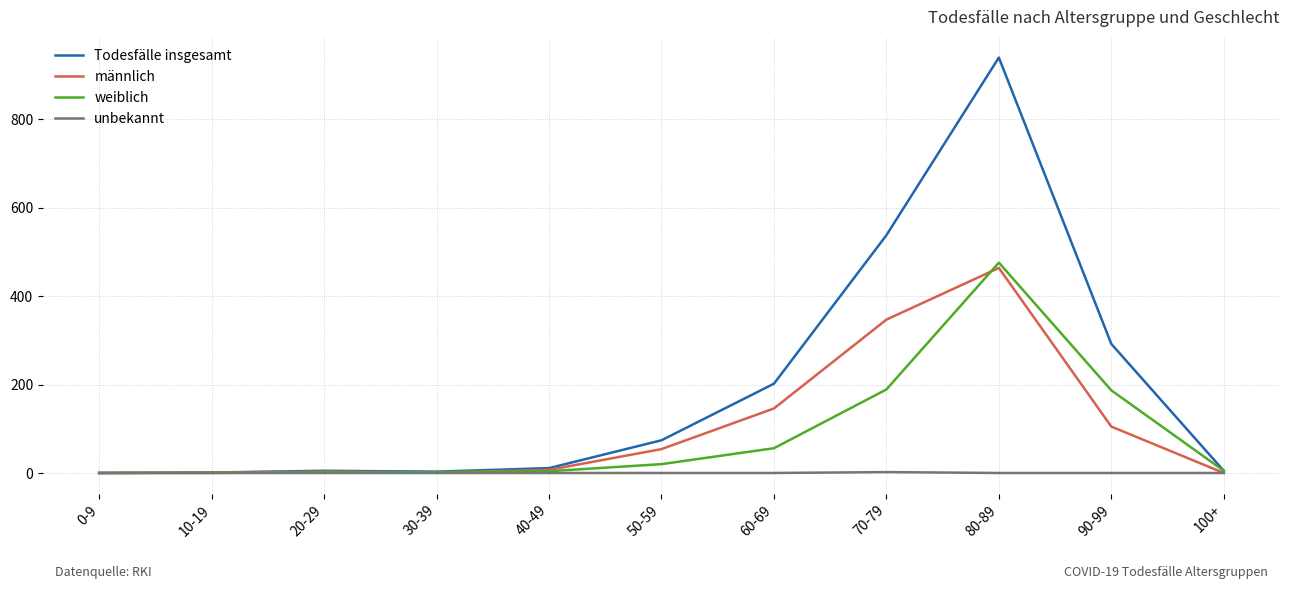

Where is Todesfälle insgesamt nearest to the value 470?

70-79